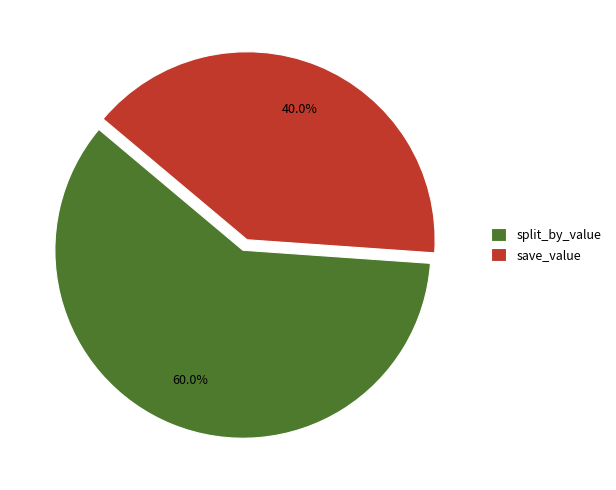

To the nearest percent, what portion does split_by_value represent?

60%